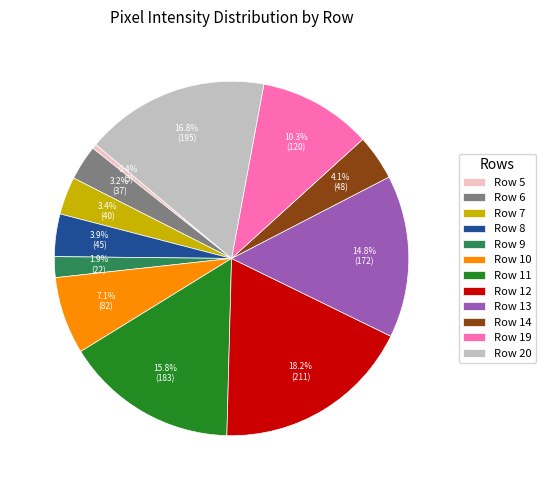

What is the total percentage of Row 8 and Row 6?

7.1%